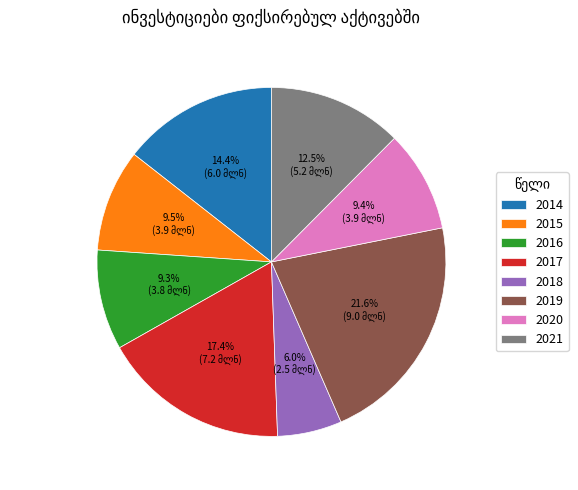

To the nearest percent, what is the combined percentage of 2021 and 2020?

22%